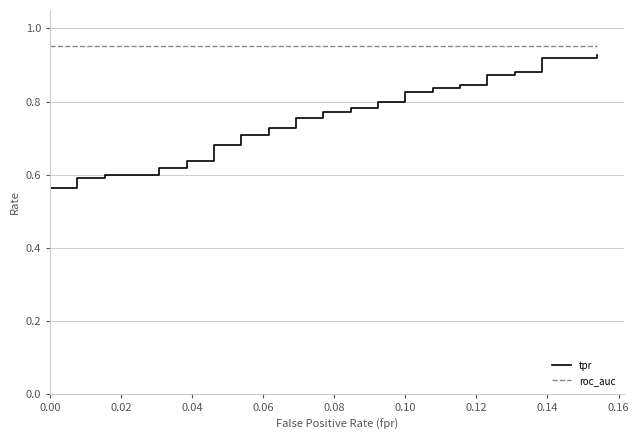

True or false: tpr and roc_auc cross at least once.

False